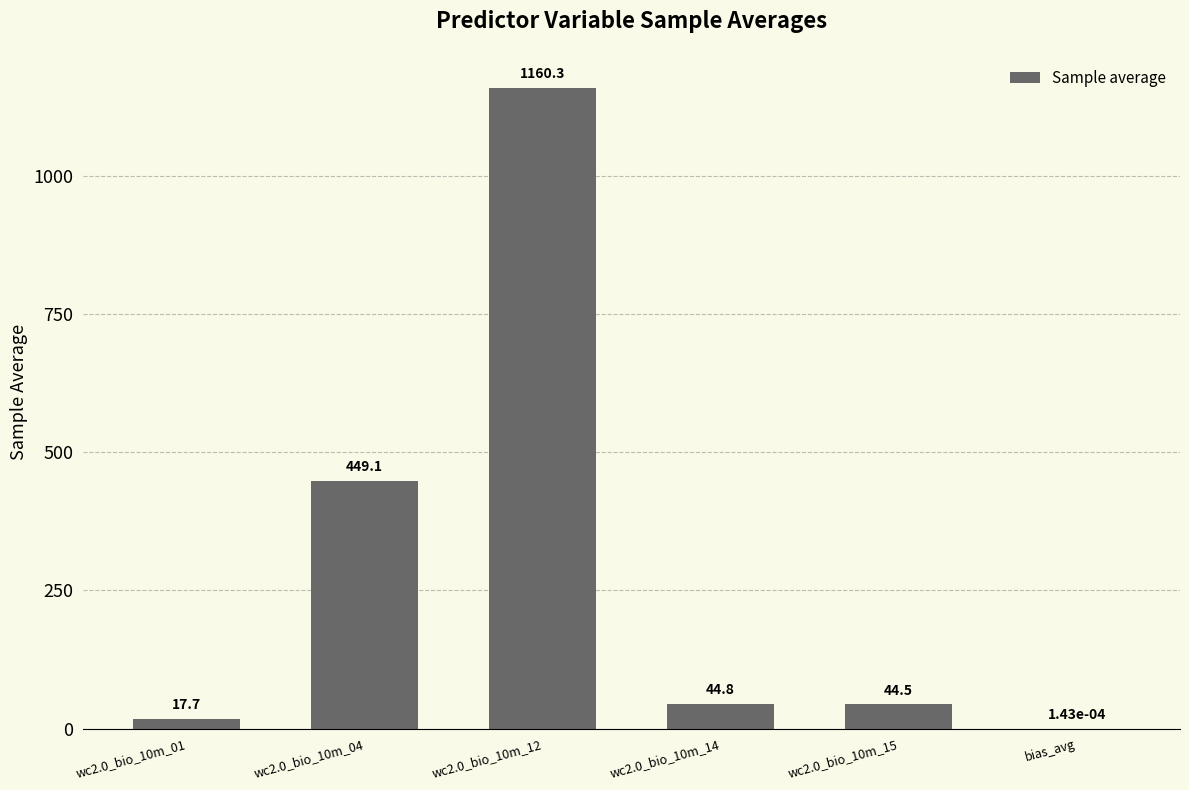

What is the sum of the values at wc2.0_bio_10m_12 and wc2.0_bio_10m_01?

1178.0